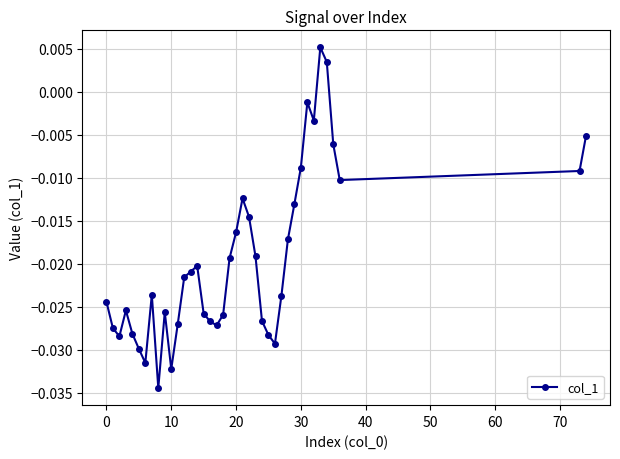

True or false: the data has more than 1 interior local peaks.

True